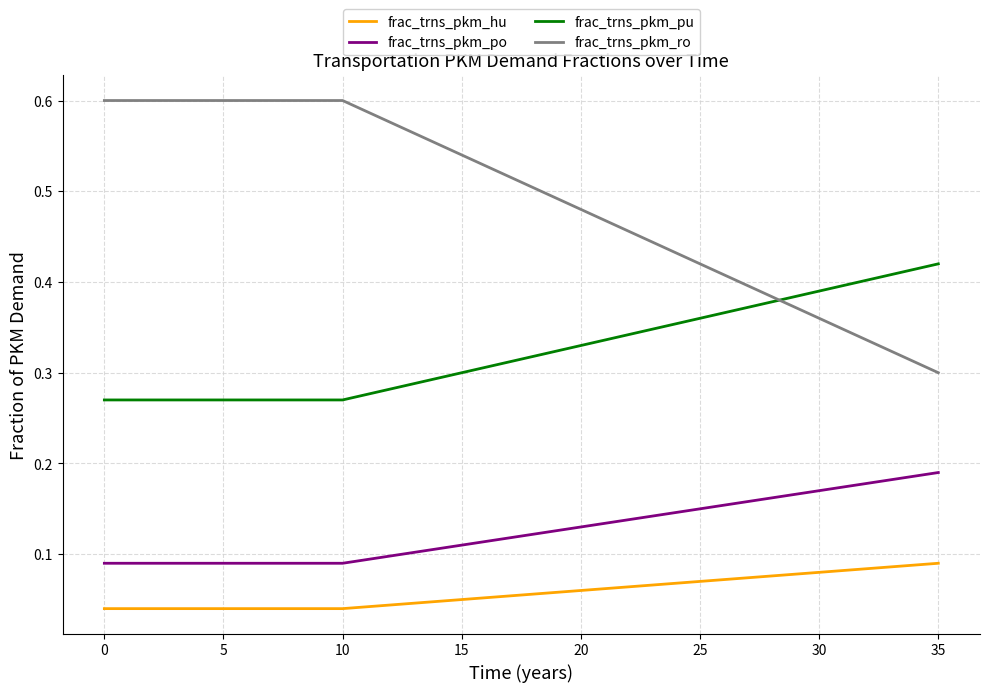

List the series in order of their peak value, highest first.

frac_trns_pkm_ro, frac_trns_pkm_pu, frac_trns_pkm_po, frac_trns_pkm_hu